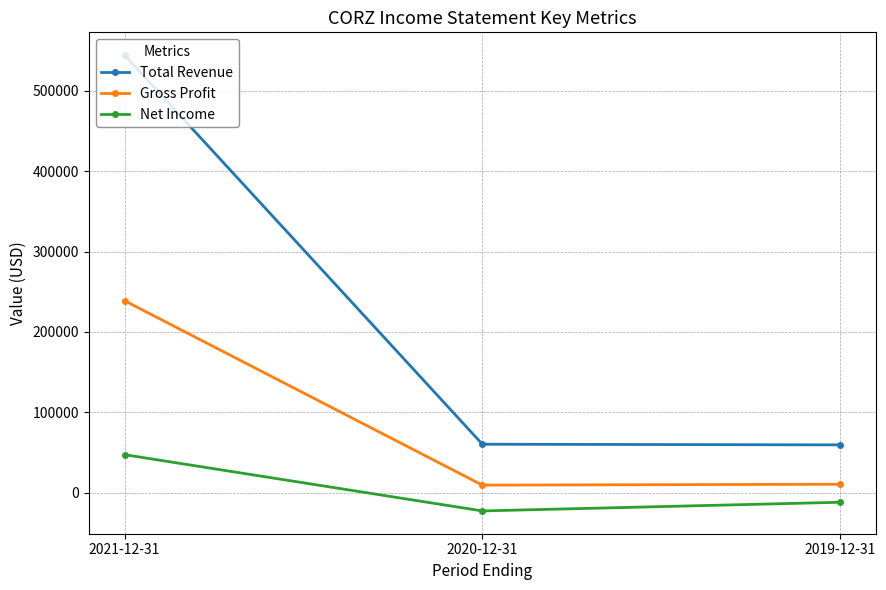

What is the sum of all Net Income values?

12700